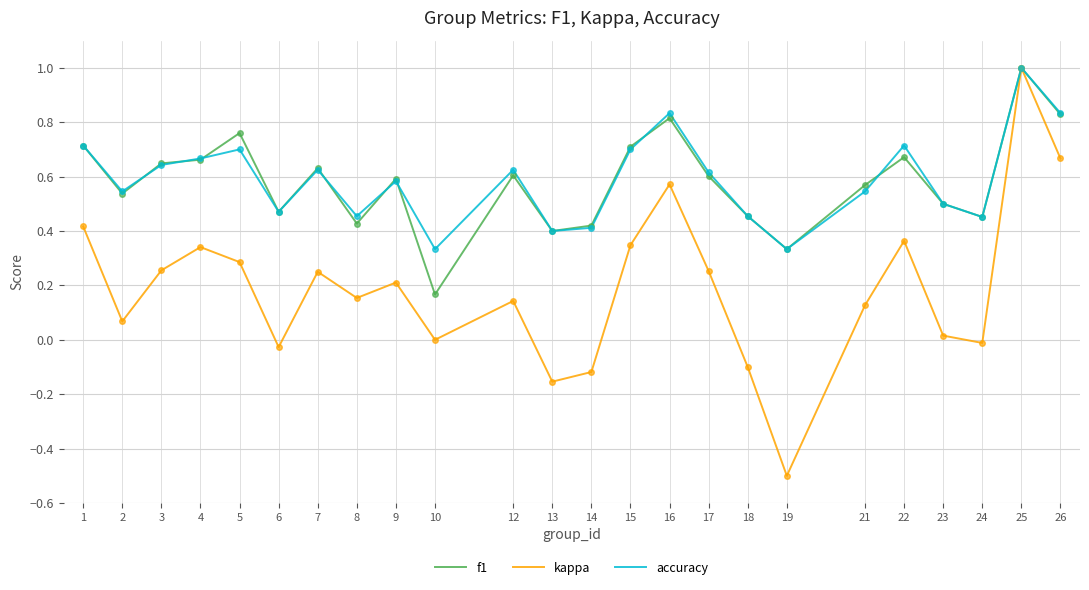

At how many categories does at least one series exceed 0?

24